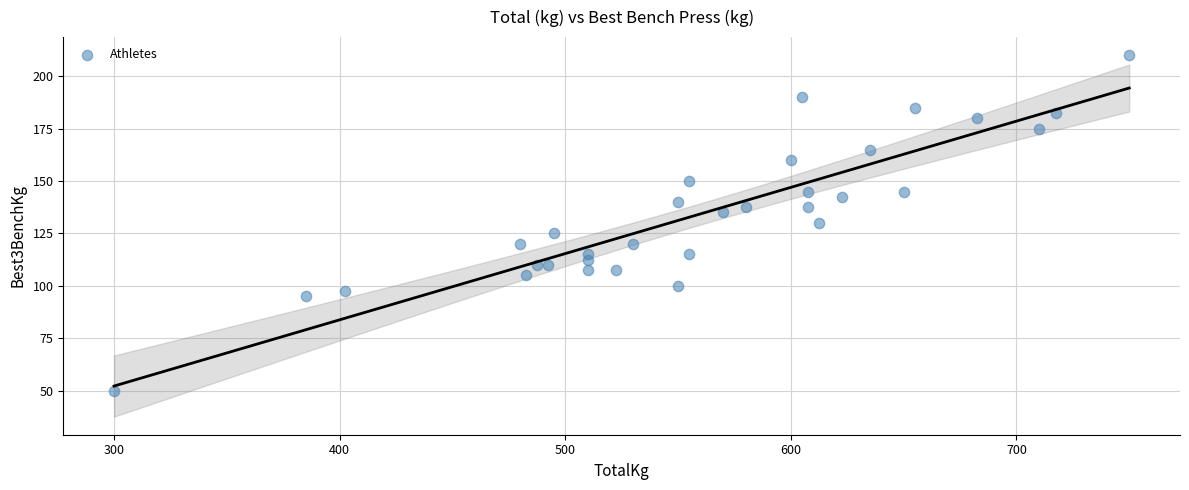

What is the range of X values (max minus min)?

450.0